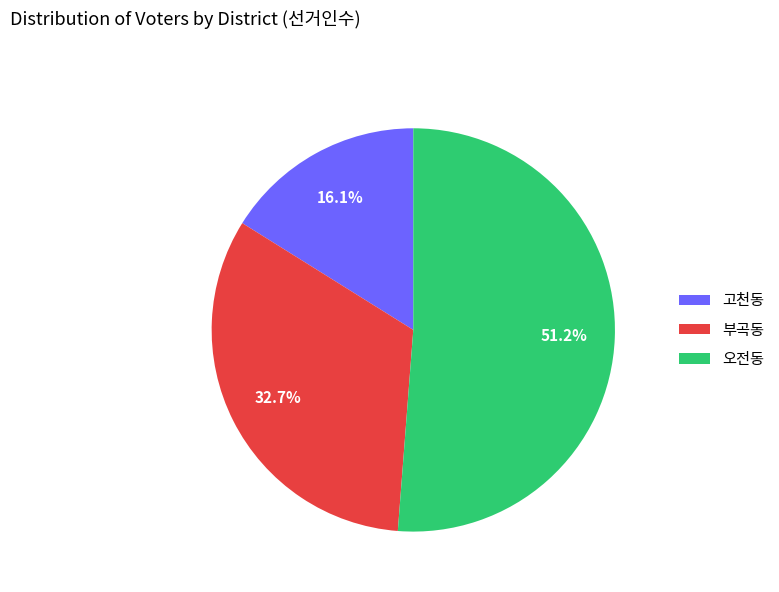

Is there a majority slice in this chart?

Yes